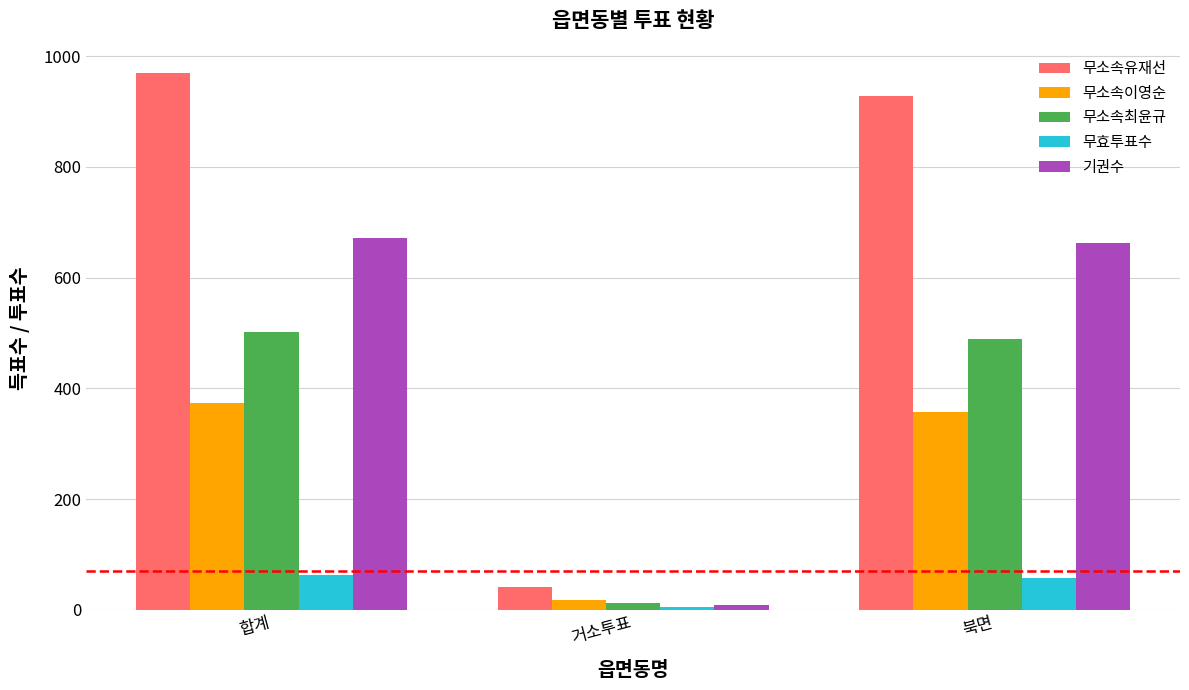

What is the smallest value displayed?

6